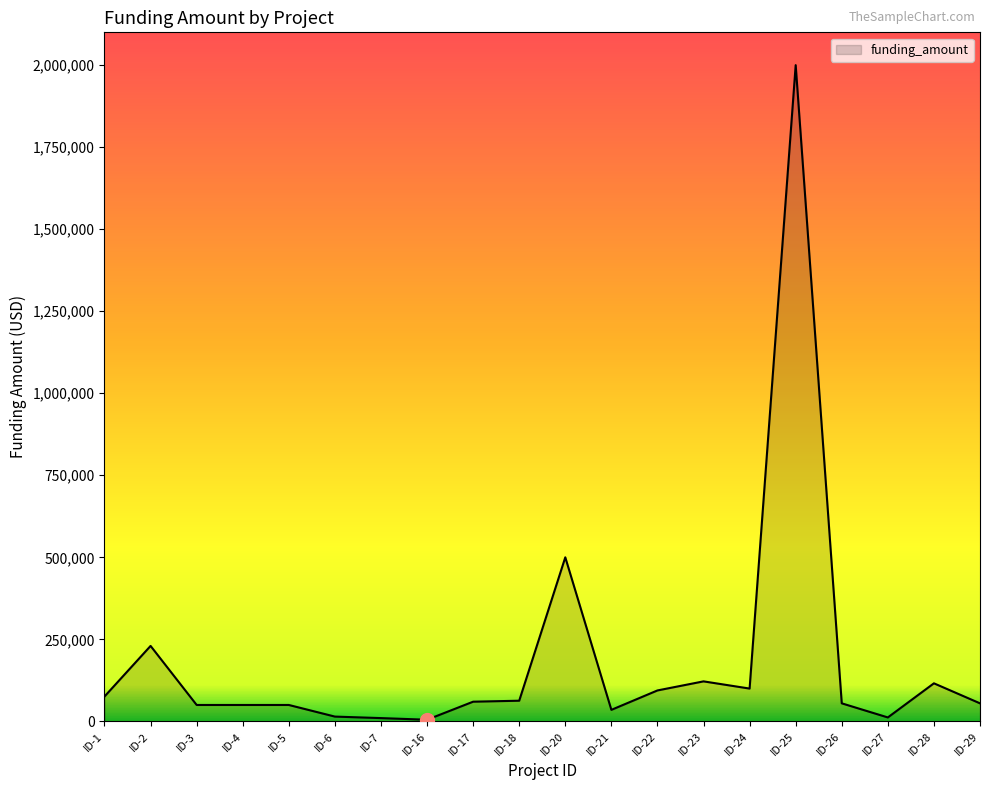

Does the chart have visible grid lines?

No